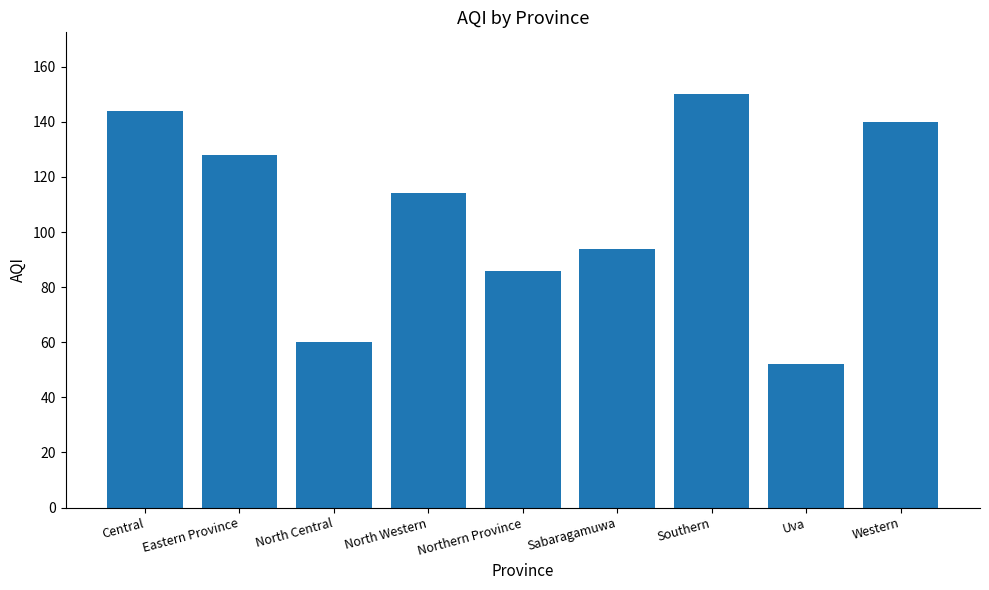

What is the value of the 8th bar from the left?

52